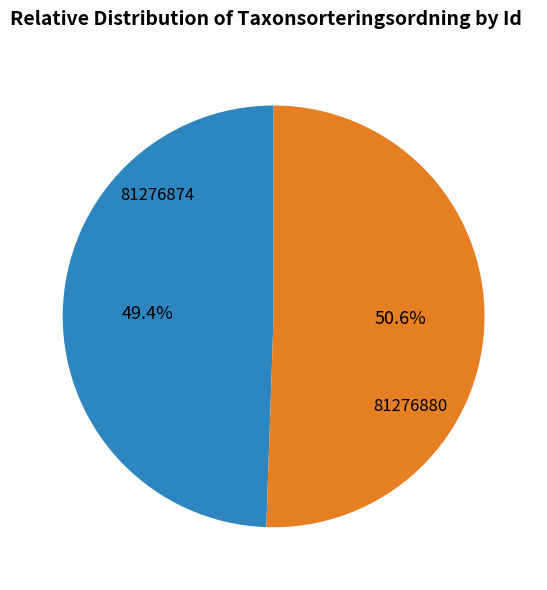

Rank the categories by value from highest to lowest.

81276880, 81276874